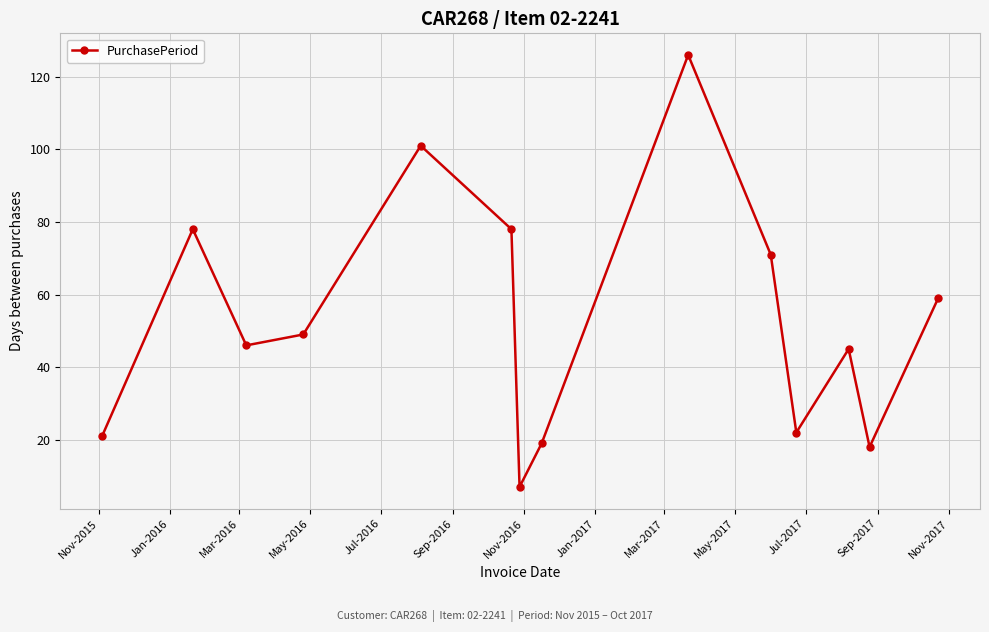

Reading left to right, extract all data points from this chart.

21	78	46	49	101	78	7	19	126	71	22	45	18	59